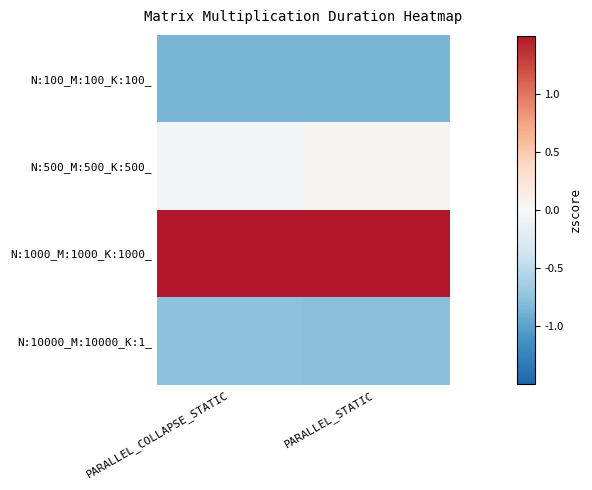

Reading left to right, list all the values displayed in this chart.

N:100_M:100_K:100_: PARALLEL_COLLAPSE_STATIC=-0.9	PARALLEL_STATIC=-0.9
N:500_M:500_K:500_: PARALLEL_COLLAPSE_STATIC=-0.0	PARALLEL_STATIC=0.0
N:1000_M:1000_K:1000_: PARALLEL_COLLAPSE_STATIC=1.6	PARALLEL_STATIC=1.7
N:10000_M:10000_K:1_: PARALLEL_COLLAPSE_STATIC=-0.8	PARALLEL_STATIC=-0.8